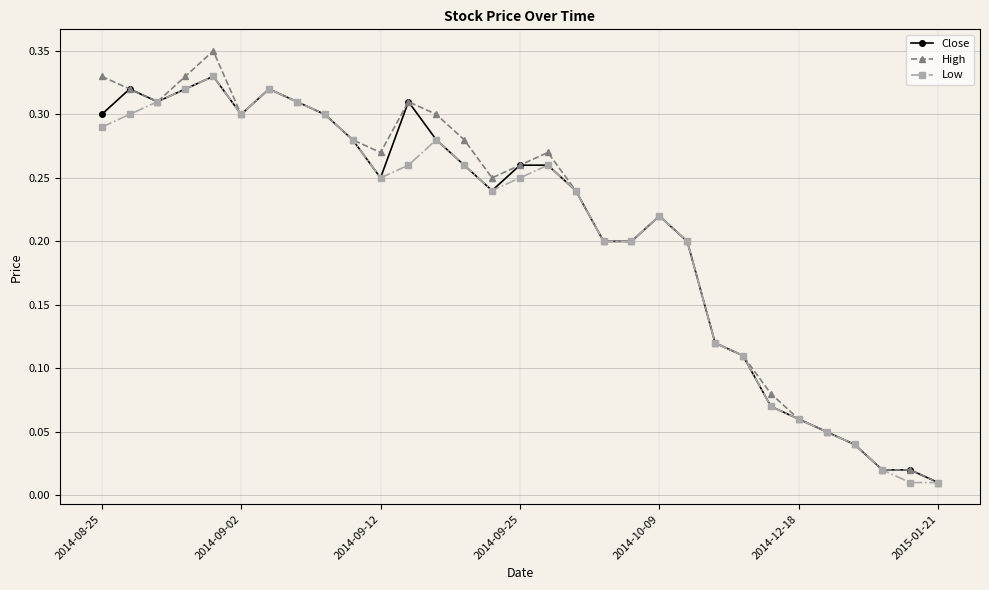

What are all the series names shown in the legend?

Close, High, Low